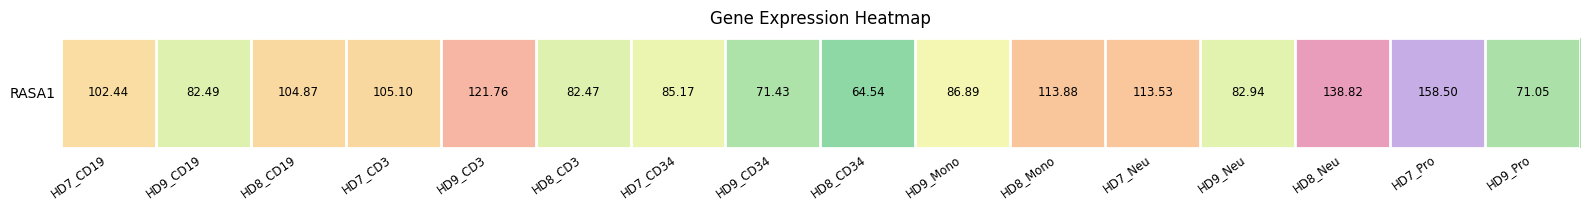

What is the sum of the values at HD7_Neu and HD9_Pro?

184.6